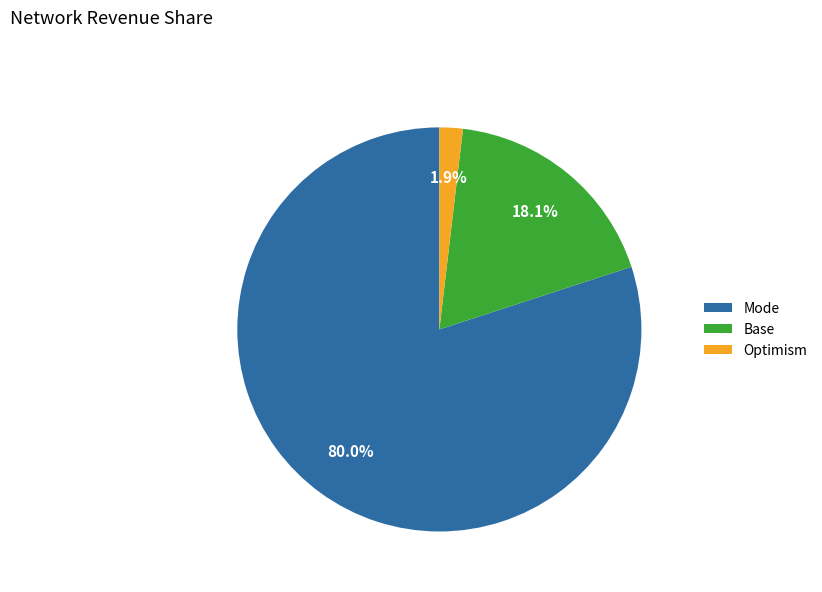

Which has a higher value, Optimism or Base?

Base